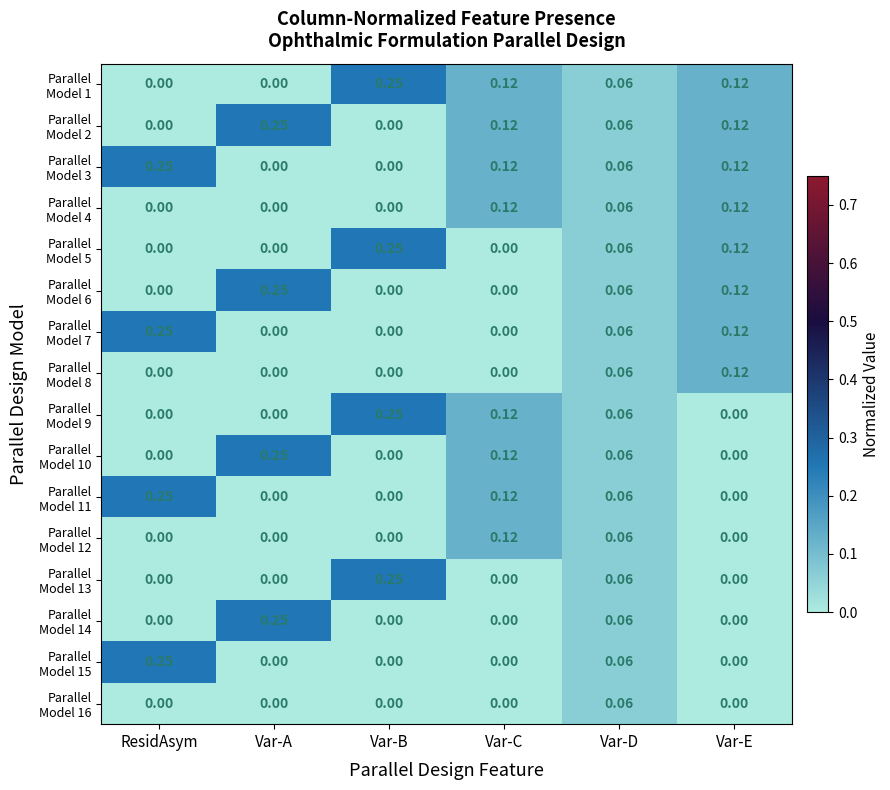

How many distinct data groups are displayed?

16